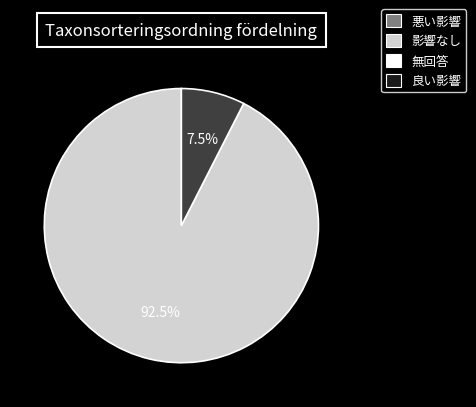

Is there a majority slice in this chart?

Yes